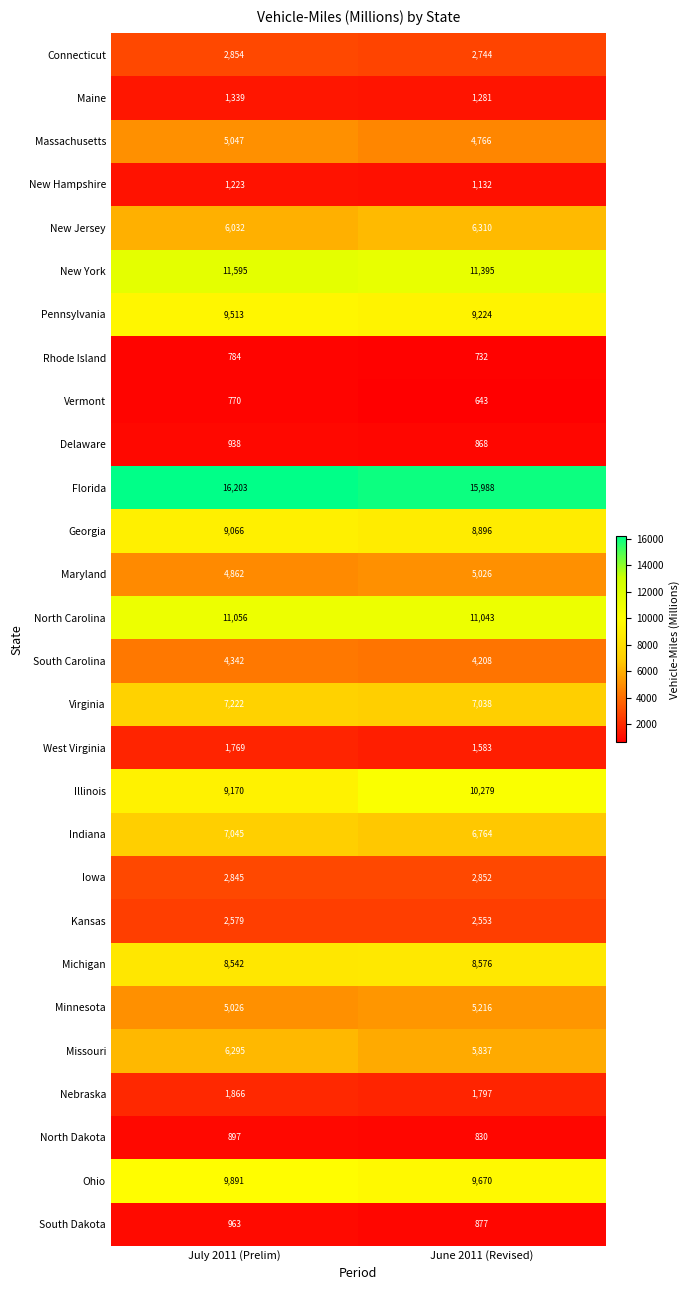

Which series has the largest total across all categories?

Florida